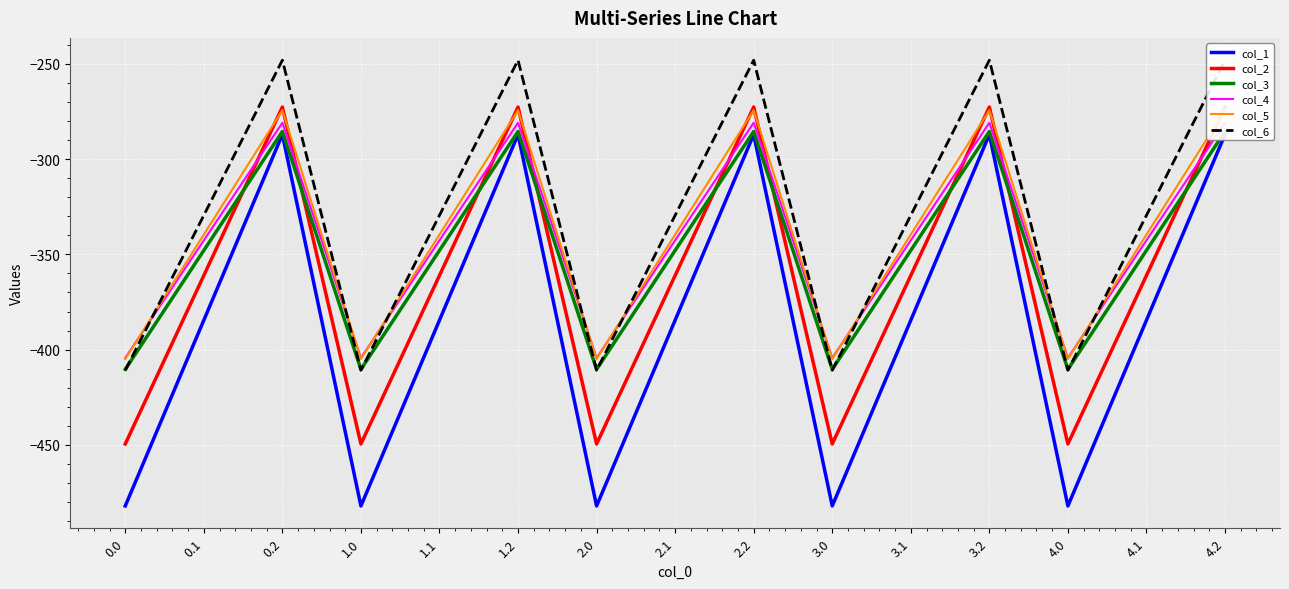

True or false: col_4 and col_6 intersect in this chart.

True